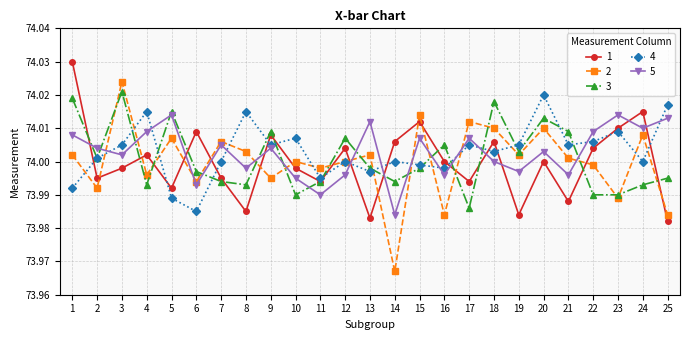

What is the sum of all 2 values?

1850.0